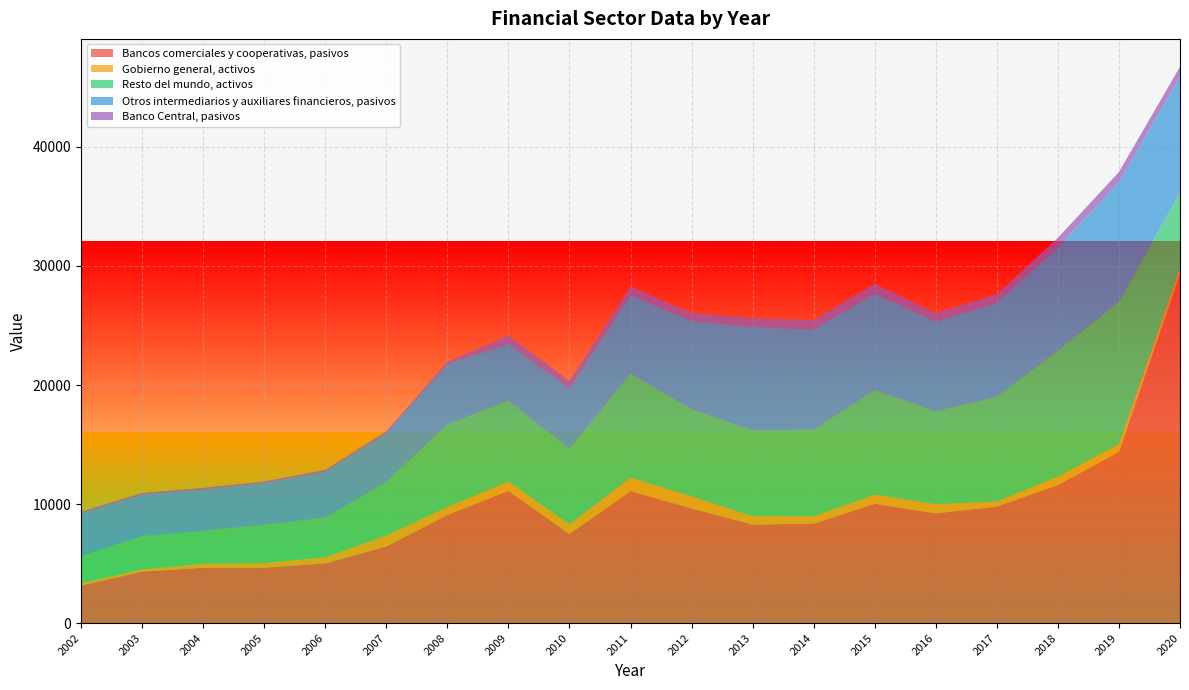

Reading left to right, transcribe all the data shown in this chart.

Bancos comerciales y cooperativas, pasivos: 2002=3145	2003=4323	2004=4647	2005=4651	2006=5015	2007=6431	2008=9080	2009=11106	2010=7483	2011=11083	2012=9632	2013=8271	2014=8353	2015=10018	2016=9222	2017=9785	2018=11592	2019=14376	2020=29315
Gobierno general, activos: 2002=217	2003=194	2004=350	2005=410	2006=525	2007=928	2008=676	2009=787	2010=815	2011=1131	2012=1017	2013=712	2014=627	2015=773	2016=778	2017=432	2018=715	2019=632	2020=506
Resto del mundo, activos: 2002=2262	2003=2793	2004=2752	2005=3204	2006=3324	2007=4497	2008=6926	2009=6807	2010=6327	2011=8758	2012=7310	2013=7212	2014=7259	2015=8783	2016=7778	2017=8791	2018=10582	2019=11994	2020=6350
Otros intermediarios y auxiliares financieros, pasivos: 2002=3567	2003=3472	2004=3457	2005=3487	2006=3857	2007=4104	2008=5078	2009=4746	2010=5065	2011=6585	2012=7414	2013=8694	2014=8412	2015=8121	2016=7529	2017=7901	2018=8682	2019=10038	2020=9703
Banco Central, pasivos: 2002=163	2003=152	2004=154	2005=140	2006=151	2007=151	2008=181	2009=704	2010=651	2011=727	2012=683	2013=735	2014=802	2015=802	2016=733	2017=717	2018=792	2019=850	2020=858